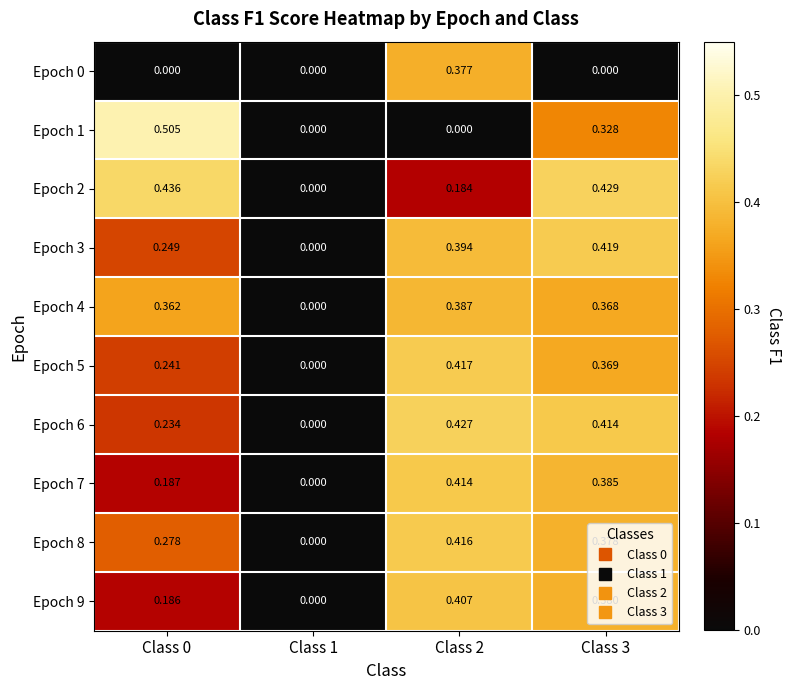

Is the value of Epoch 1 at Class 3 greater than the value of Epoch 7 at Class 3?

No